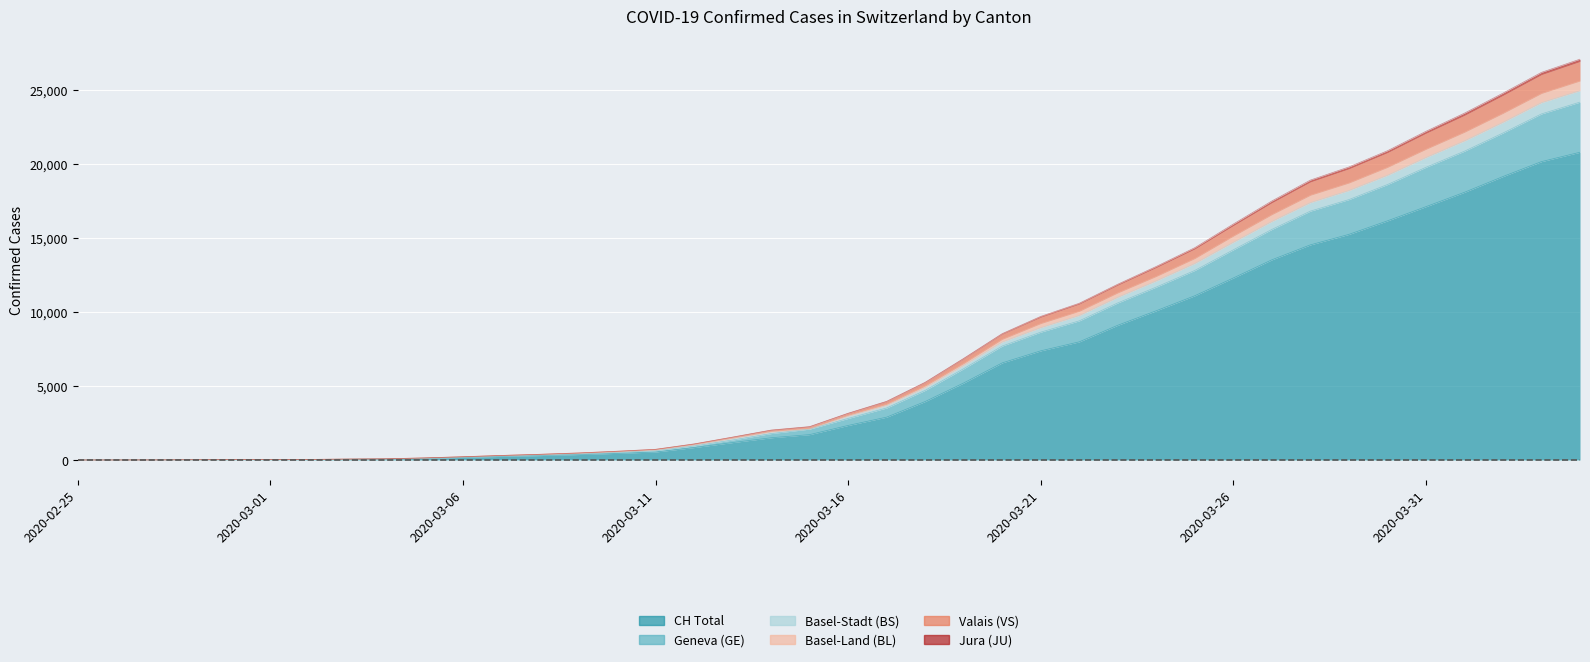

Is the value of GE at 2020-03-09 greater than the value of BS at 2020-03-25?

No